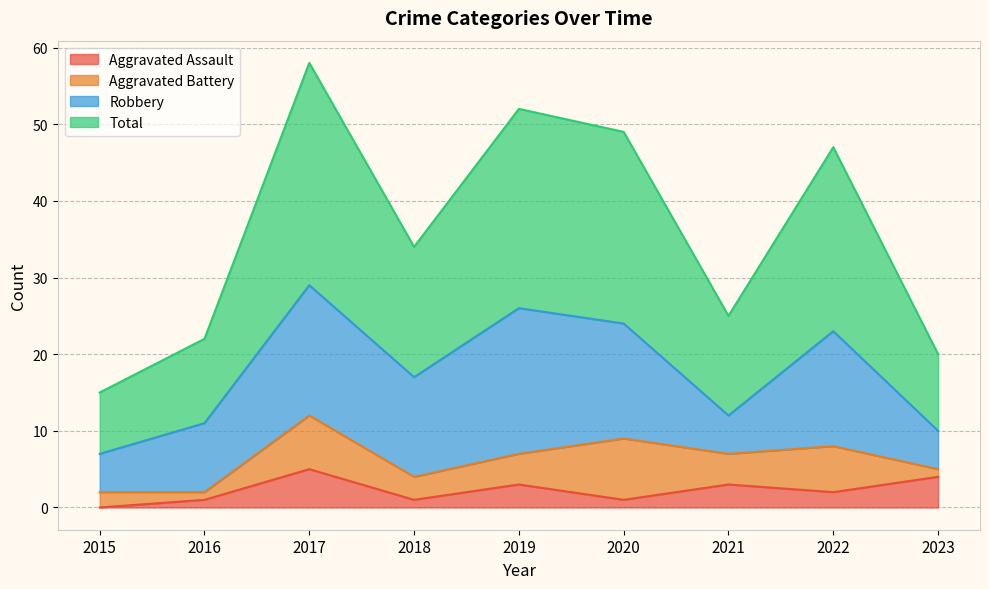

Which series has the largest total across all categories?

Total